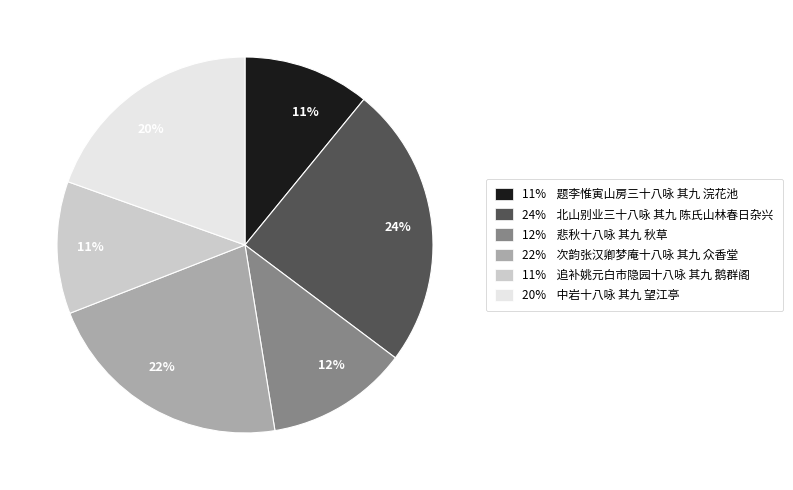

To the nearest percent, what is the difference between the largest and smallest slice percentages?

13%